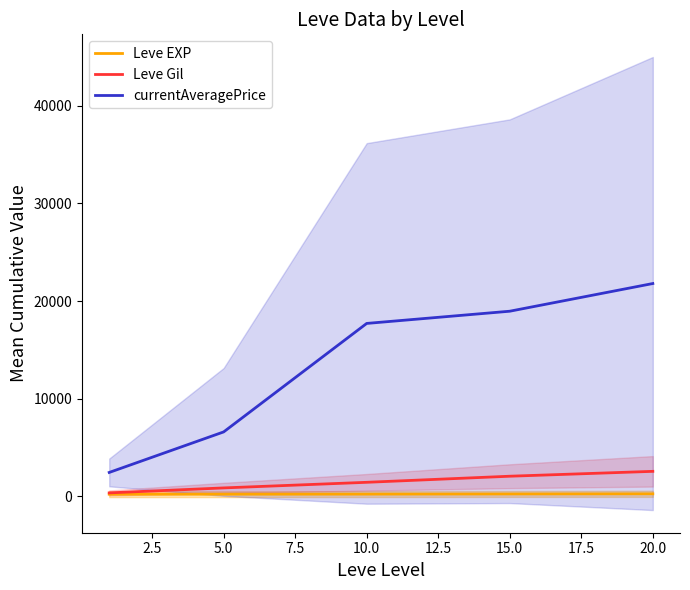

True or false: Leve EXP and currentAveragePrice intersect in this chart.

False